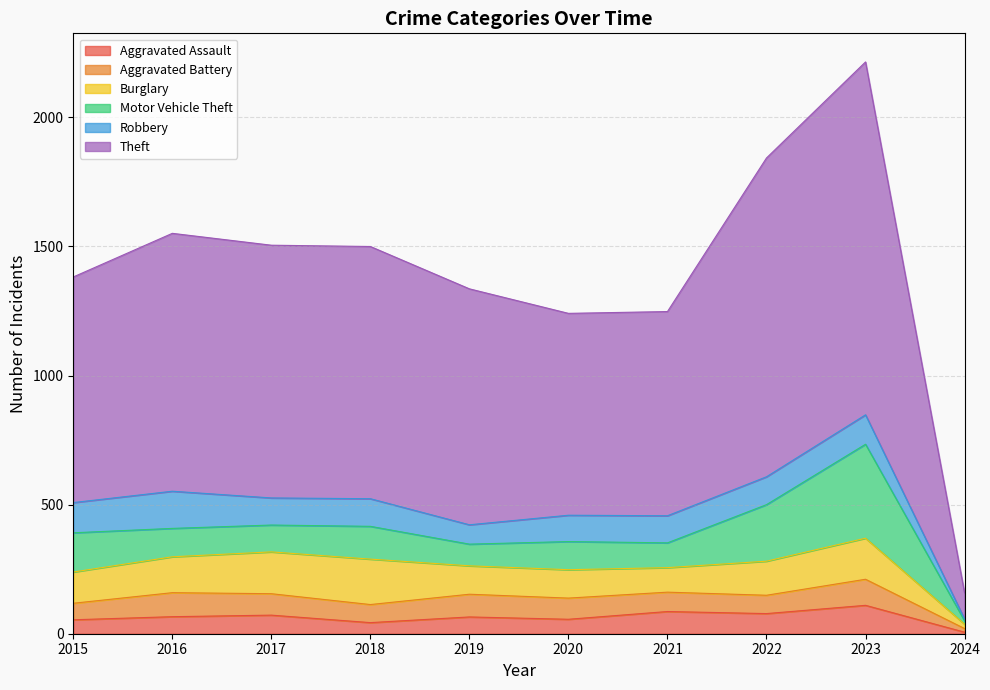

Is it true that Aggravated Battery equals 22 at 2019?

False